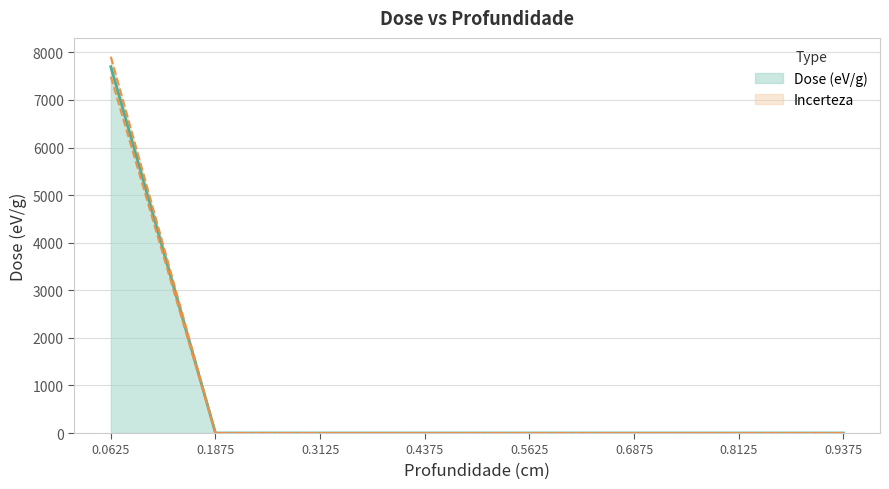

List the series in order of their peak value, highest first.

Incerteza, Dose (eV/g)